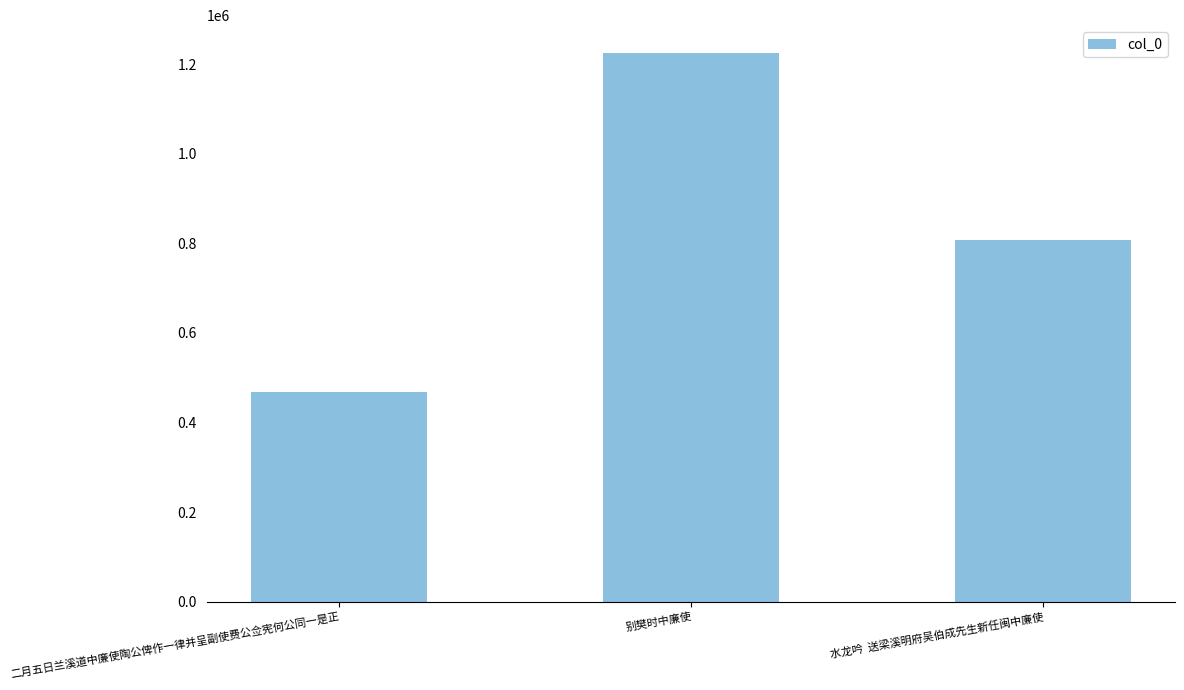

The value at 别樊时中廉使 is 1225738. True or false?

True